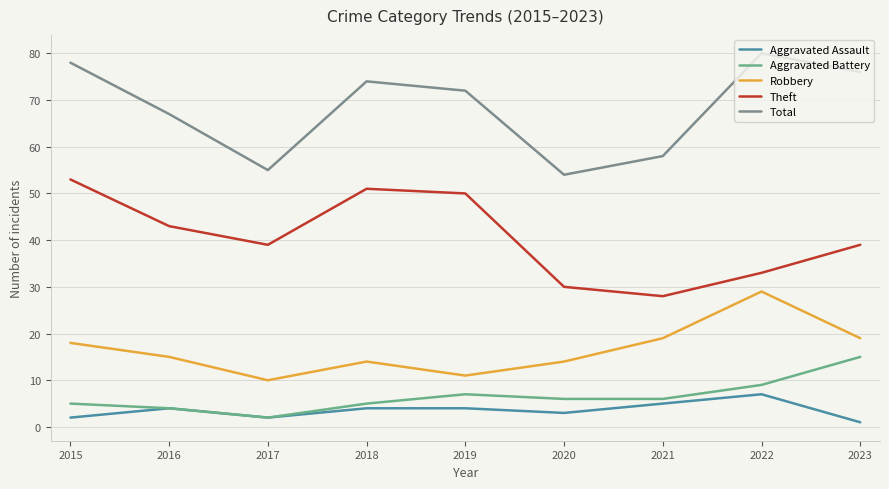

What is the average value of the Aggravated Assault series?

4